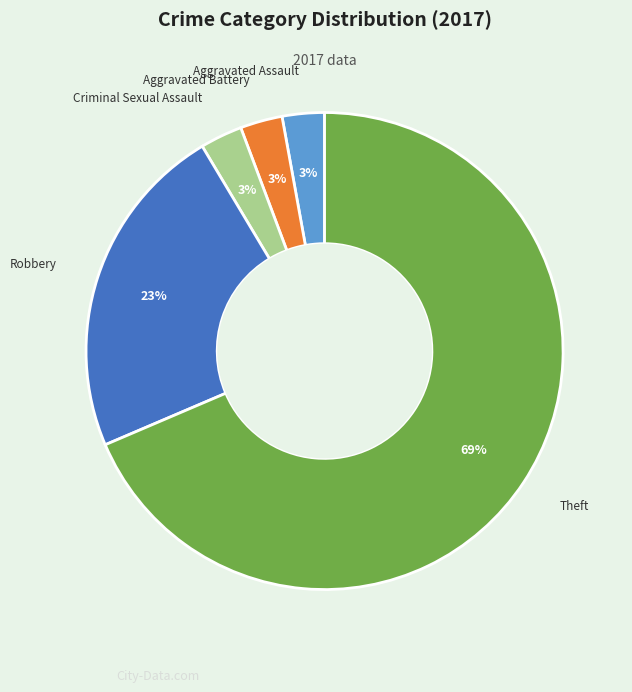

Does any single category account for the majority?

Yes